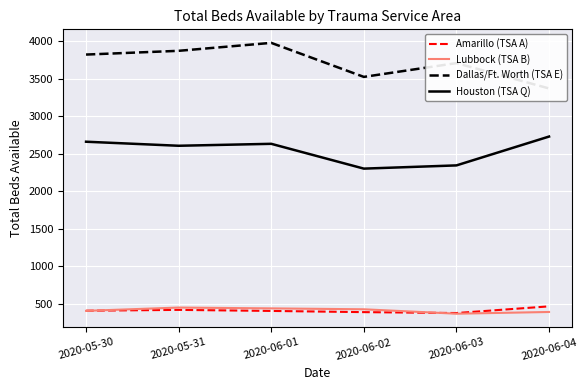

What is the approximate value of Amarillo (TSA A) at 2020-06-03, to the nearest 5?

375